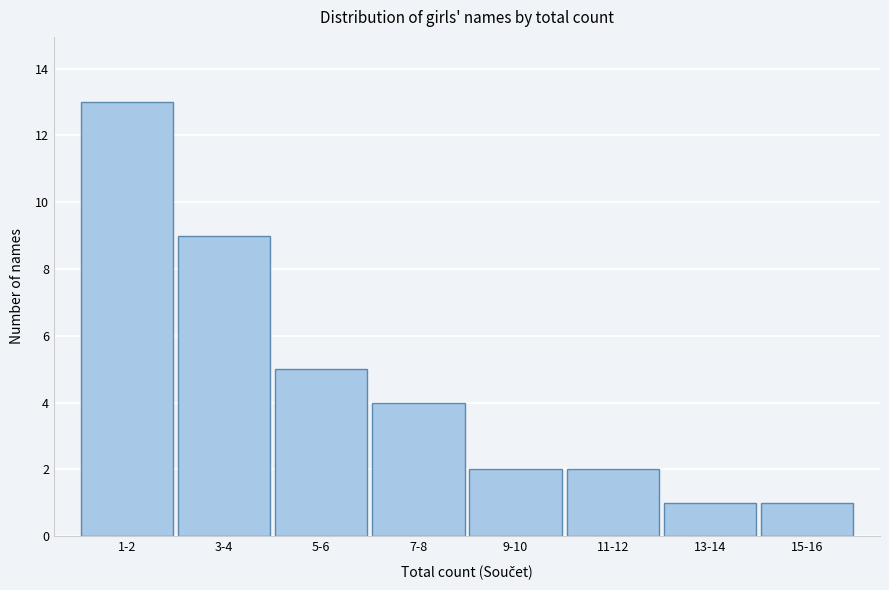

Reading left to right, transcribe all the data shown in this chart.

13	9	5	4	2	2	1	1